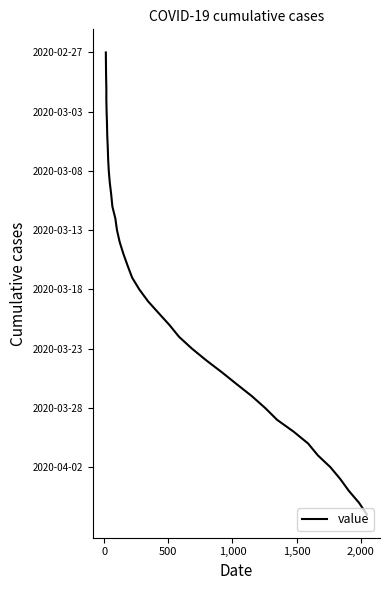

True or false: the data shows 50 at 30.

False